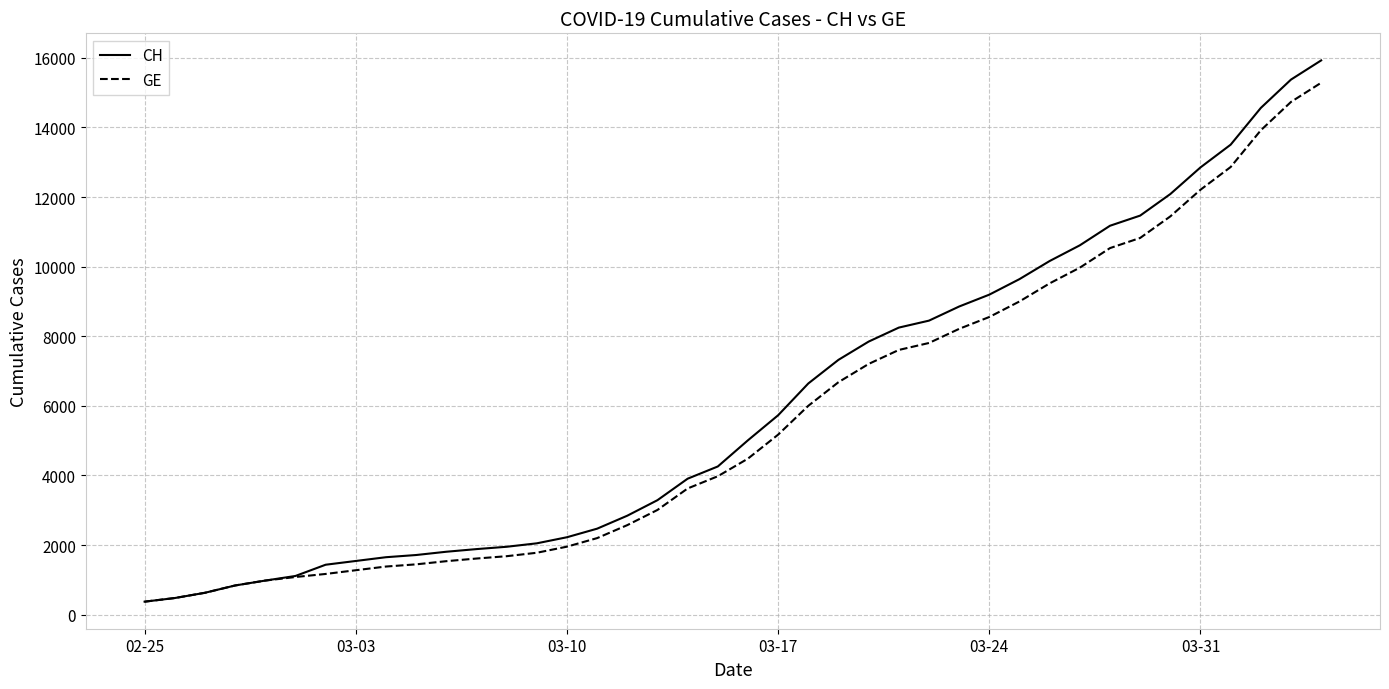

What is the maximum value for CH?

15926